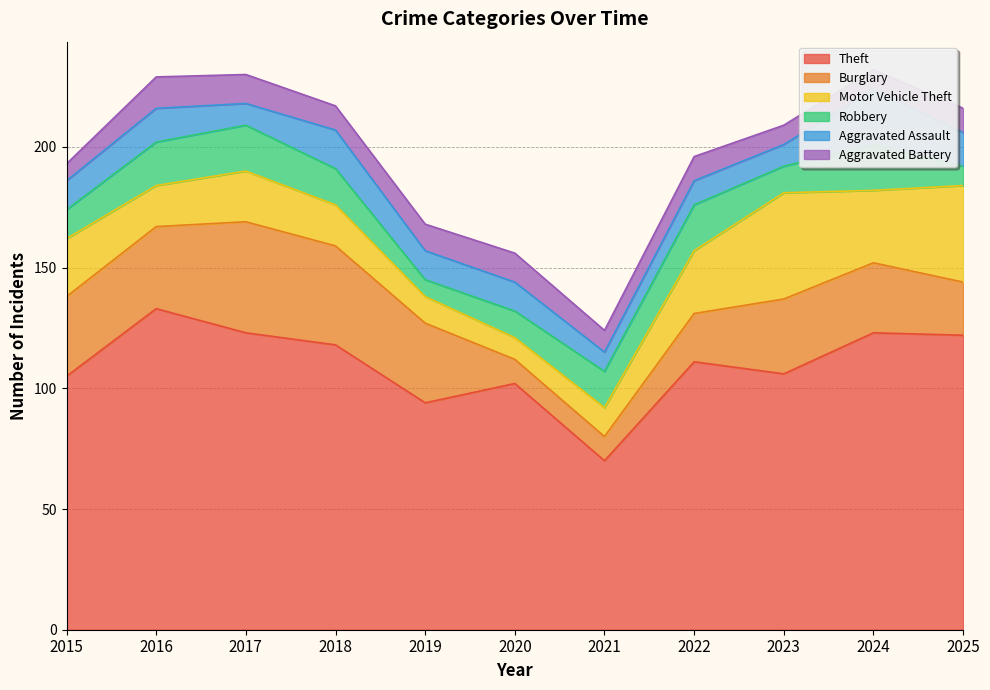

Reading left to right, transcribe all the data shown in this chart.

Theft: 2015=105	2016=133	2017=123	2018=118	2019=94	2020=102	2021=70	2022=111	2023=106	2024=123	2025=122
Burglary: 2015=33	2016=34	2017=46	2018=41	2019=33	2020=10	2021=10	2022=20	2023=31	2024=29	2025=22
Motor Vehicle Theft: 2015=24	2016=17	2017=21	2018=17	2019=11	2020=9	2021=12	2022=26	2023=44	2024=30	2025=40
Robbery: 2015=12	2016=18	2017=19	2018=15	2019=7	2020=11	2021=15	2022=19	2023=11	2024=19	2025=8
Aggravated Assault: 2015=12	2016=14	2017=9	2018=16	2019=12	2020=12	2021=8	2022=10	2023=9	2024=23	2025=14
Aggravated Battery: 2015=7	2016=13	2017=12	2018=10	2019=11	2020=12	2021=9	2022=10	2023=8	2024=8	2025=10